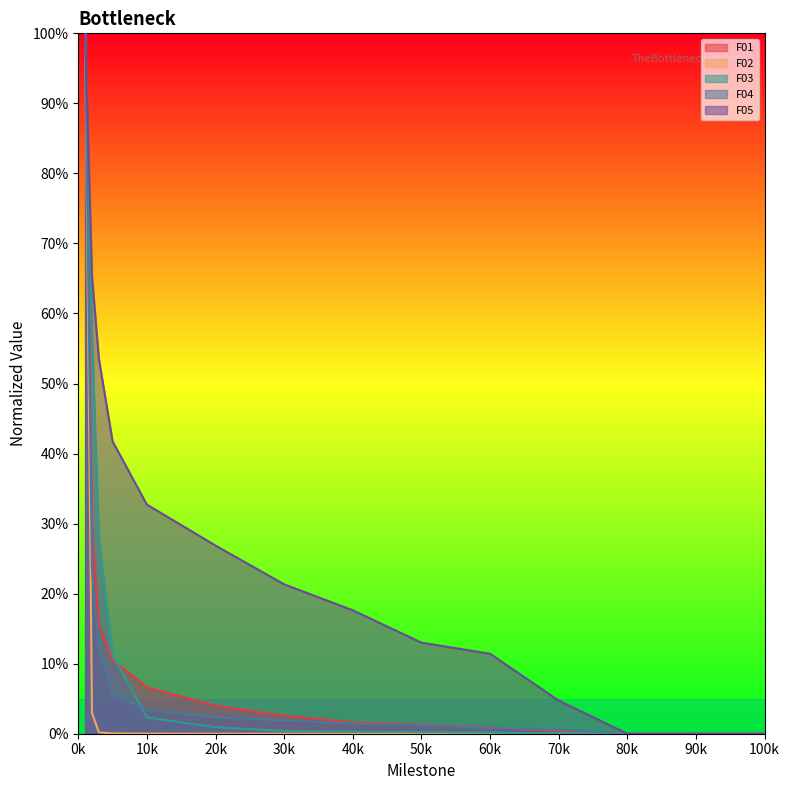

What is the difference between the highest and lowest values at 5?

0.4